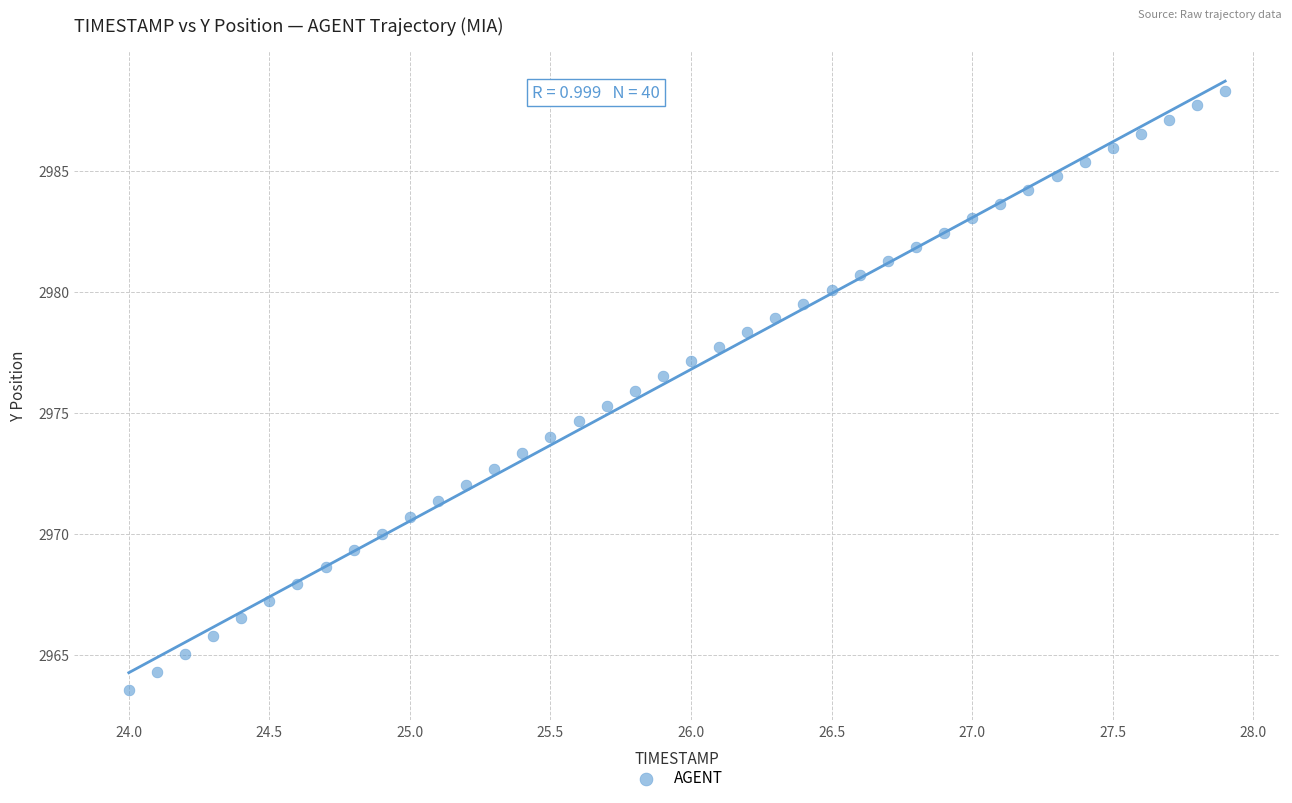

What is the range of X values (max minus min)?

3.9